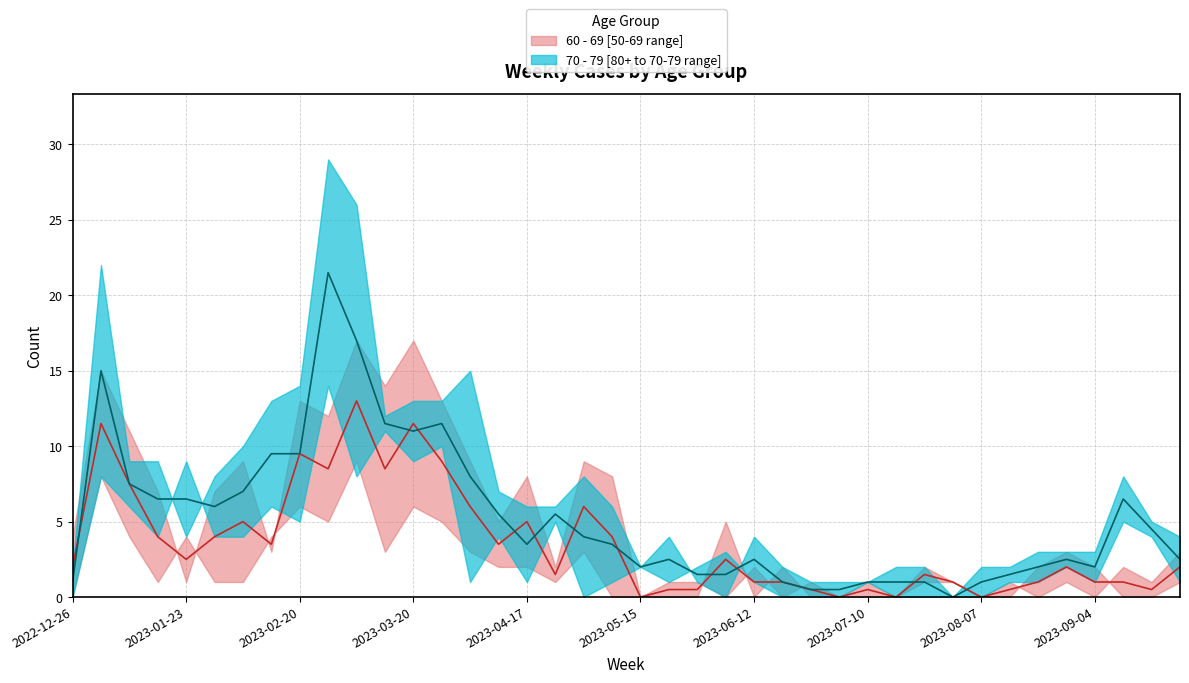

Is the value of 70 - 79 median at 17 greater than the value of 60 - 69 median at 20?

Yes